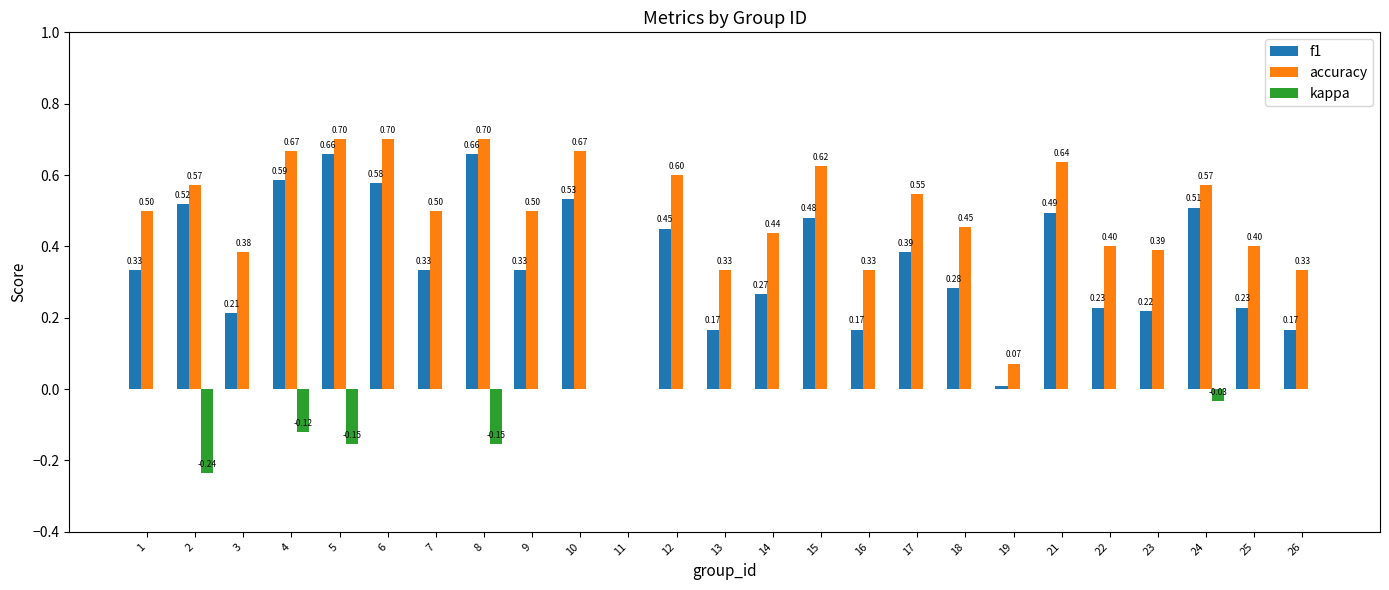

Between 15 and 26, which series saw the biggest shift?

f1